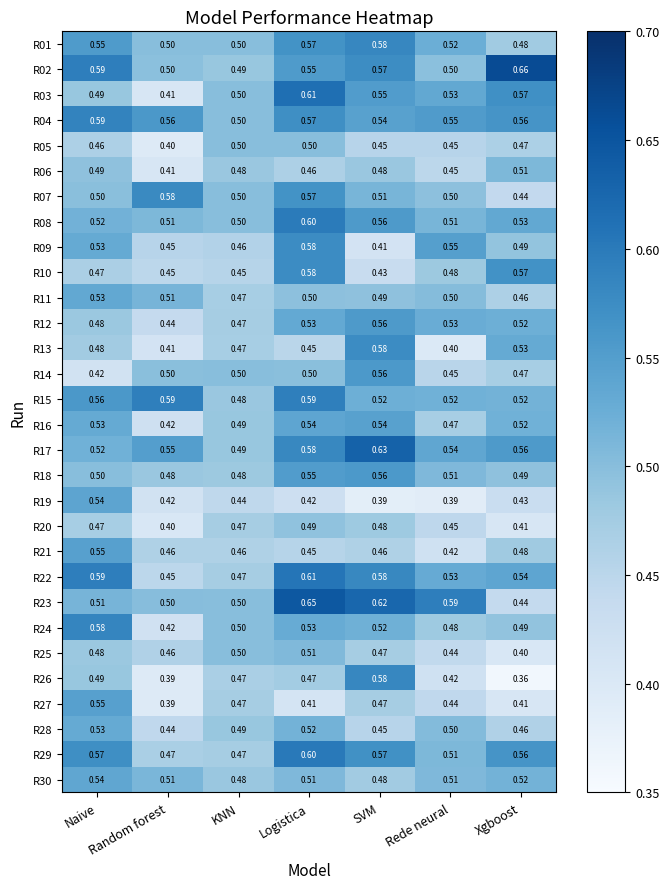

Which category has the highest value across all series?

Xgboost